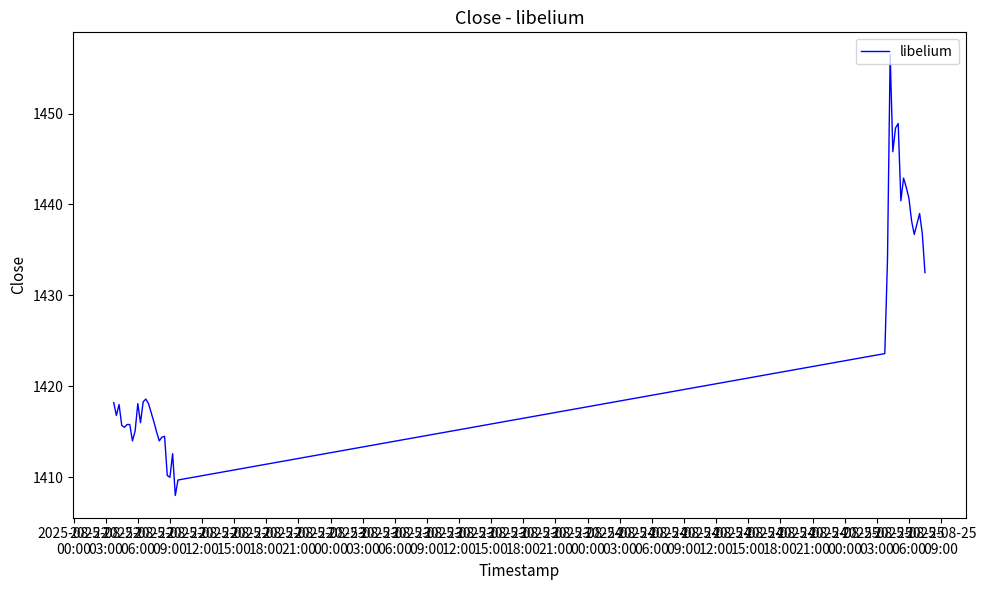

What is the smallest value displayed?

1408.0